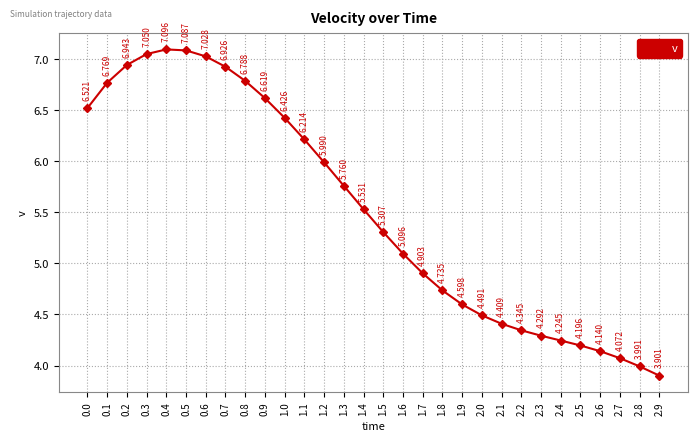

What is the difference between the second highest and second lowest values?

3.1